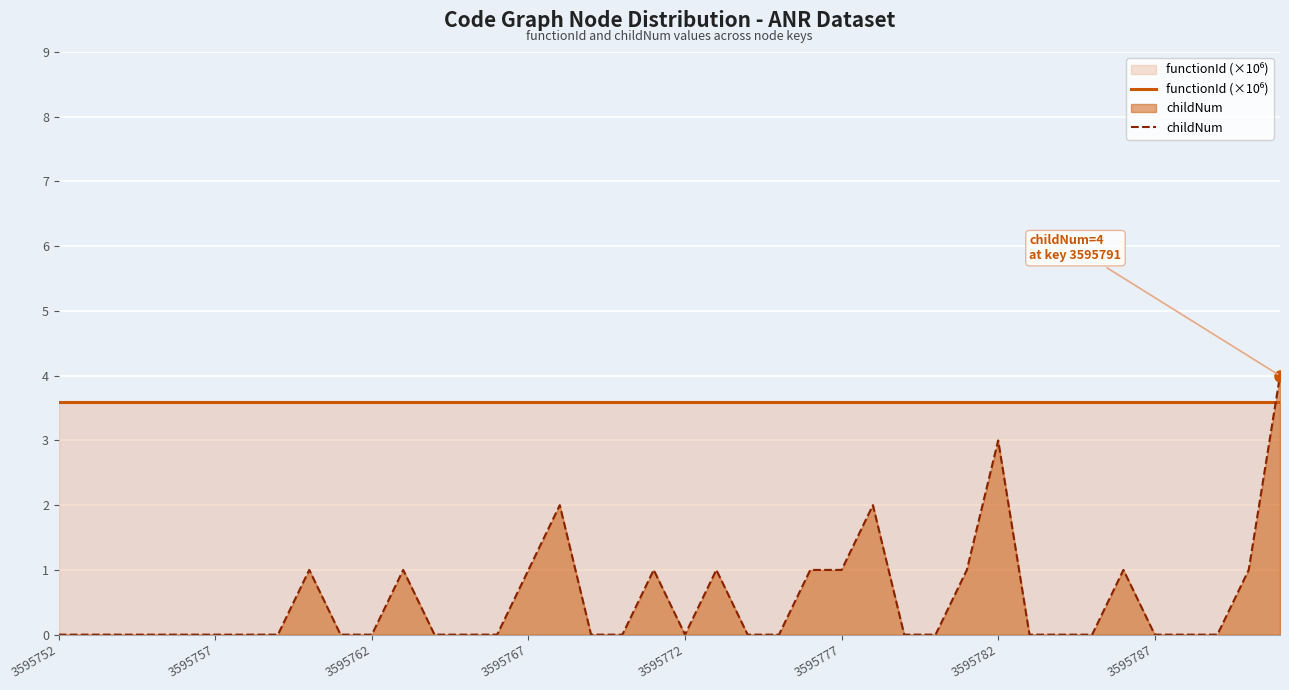

How many lines are shown in the chart?

2